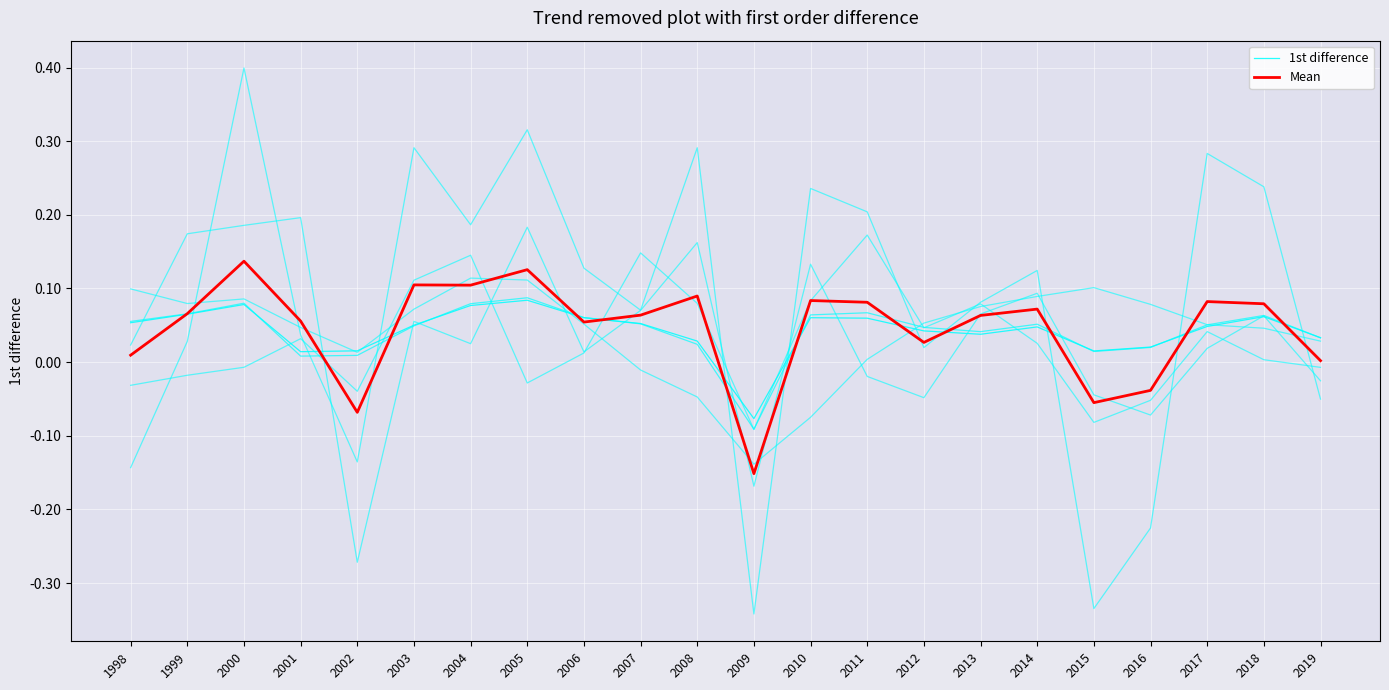

List the labels in order of 1st difference value, smallest first.

2009, 2001, 2015, 2002, 2016, 2008, 2019, 2013, 2012, 2014, 2017, 2003, 2007, 1998, 2011, 2010, 2006, 2018, 1999, 2004, 2000, 2005